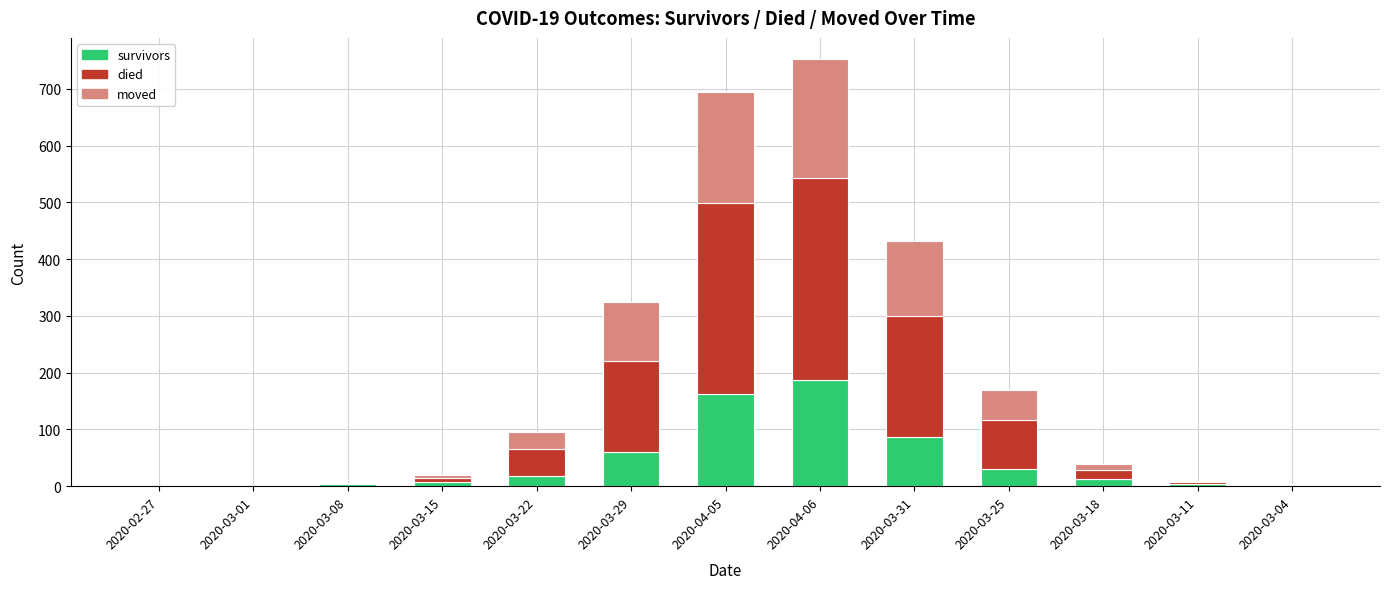

The value of survivors at 2020-04-05 is 39. True or false?

False